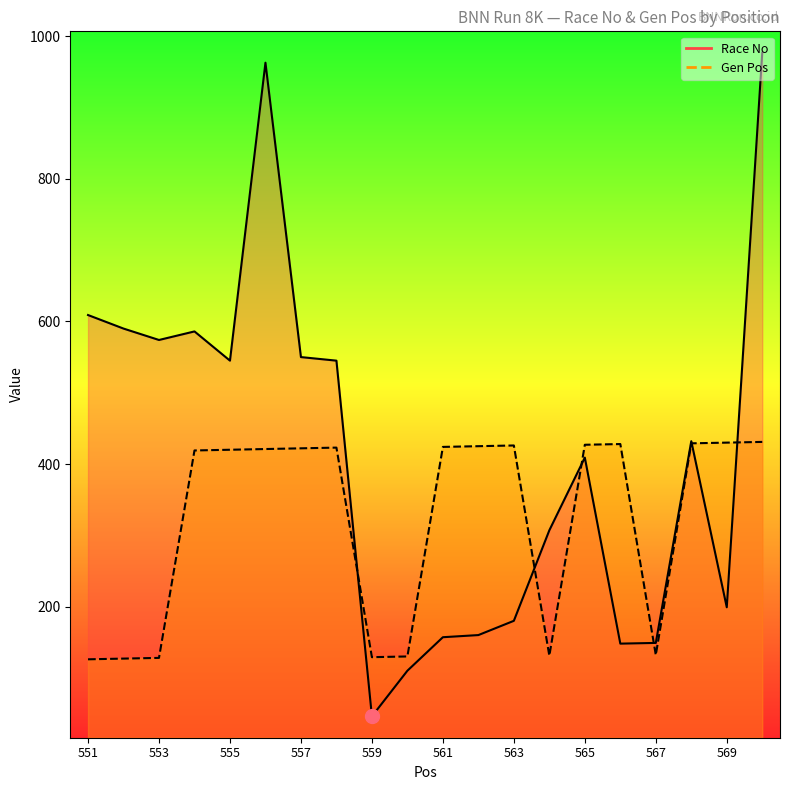

What is the value of the Gen Pos point at the 17th from the left?

132